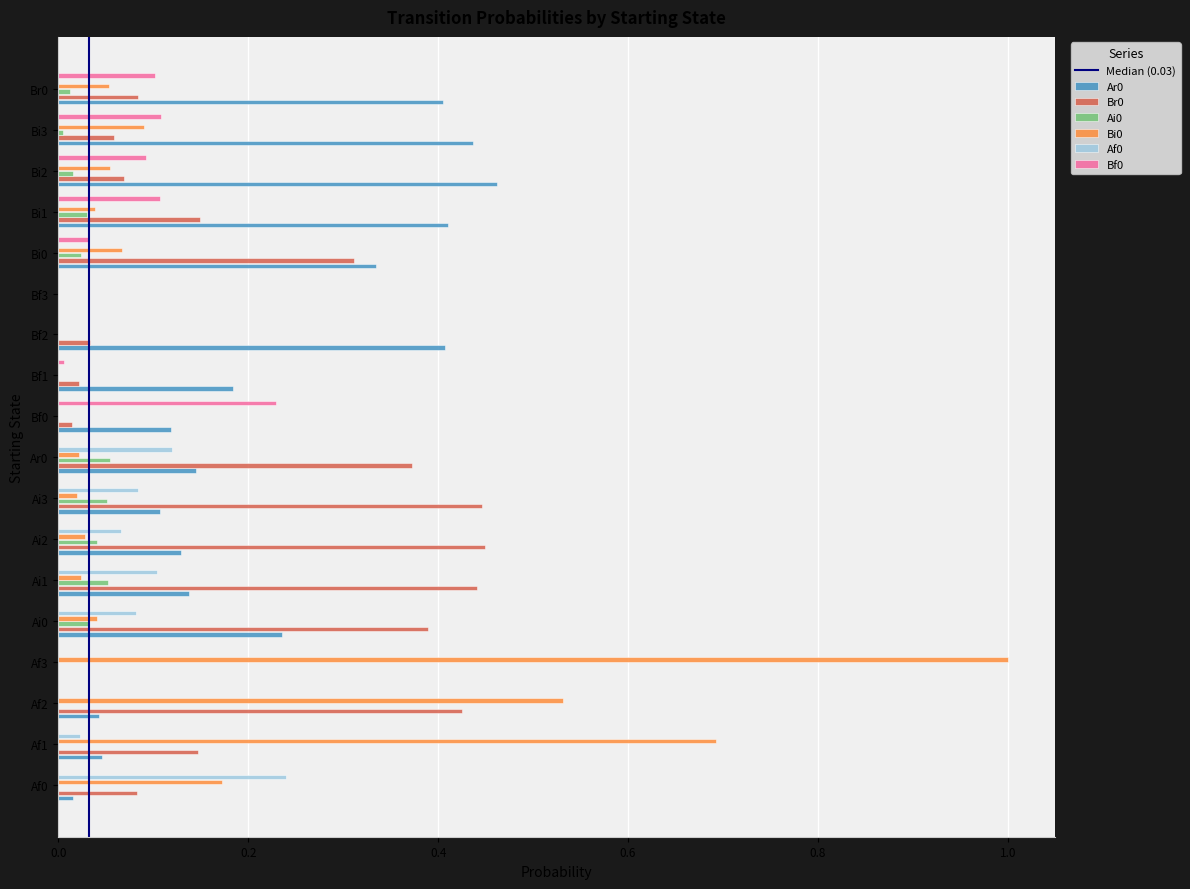

What is the maximum value shown in the chart?

1.0